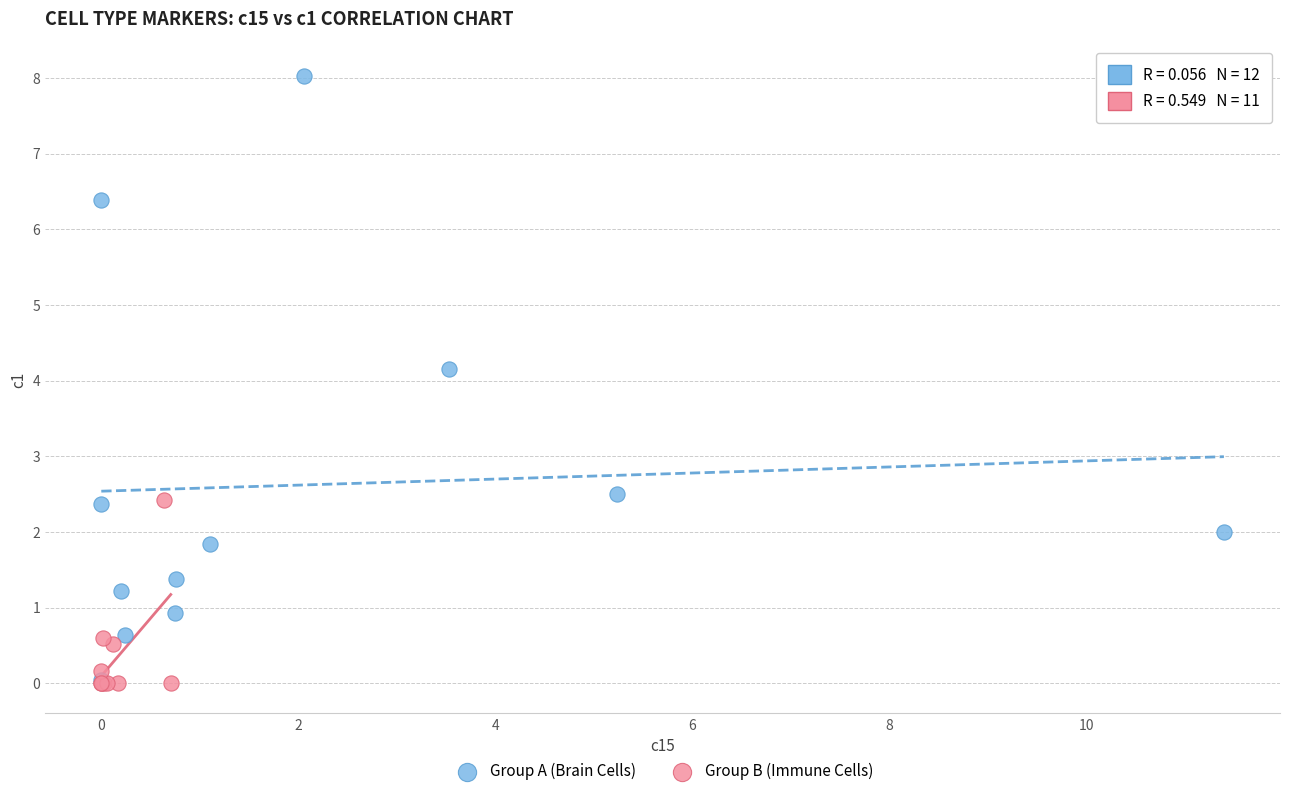

Which series has the widest spread of Y values?

Group A (Brain Cells)